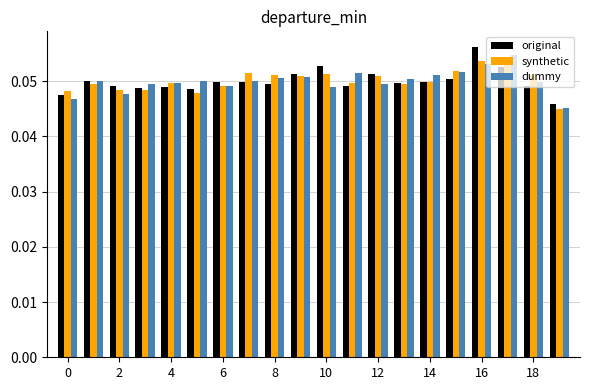

Count the dummy values in the range 0 to 1.

20